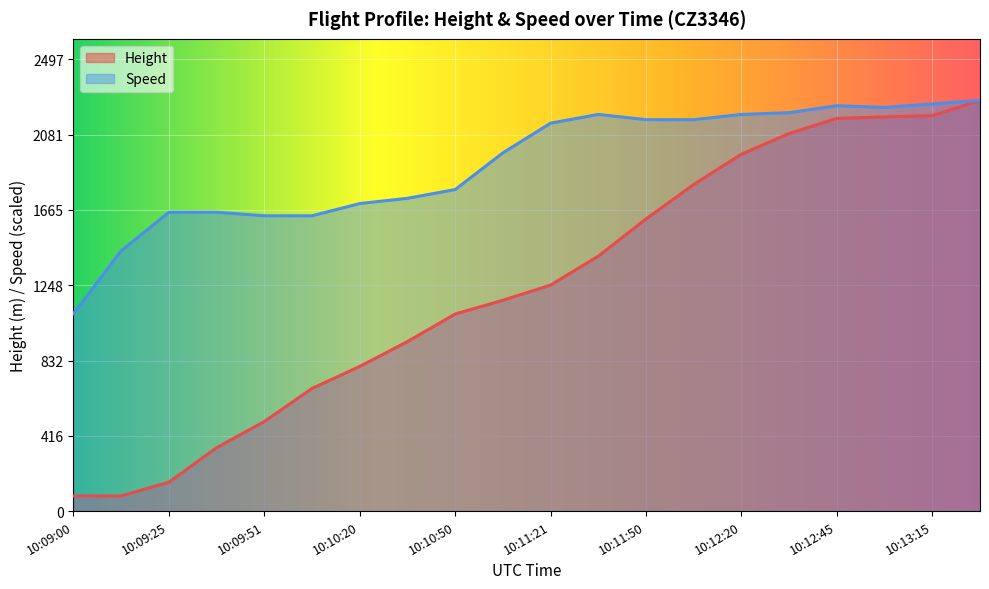

List the series in order of their peak value, highest first.

Height, Speed